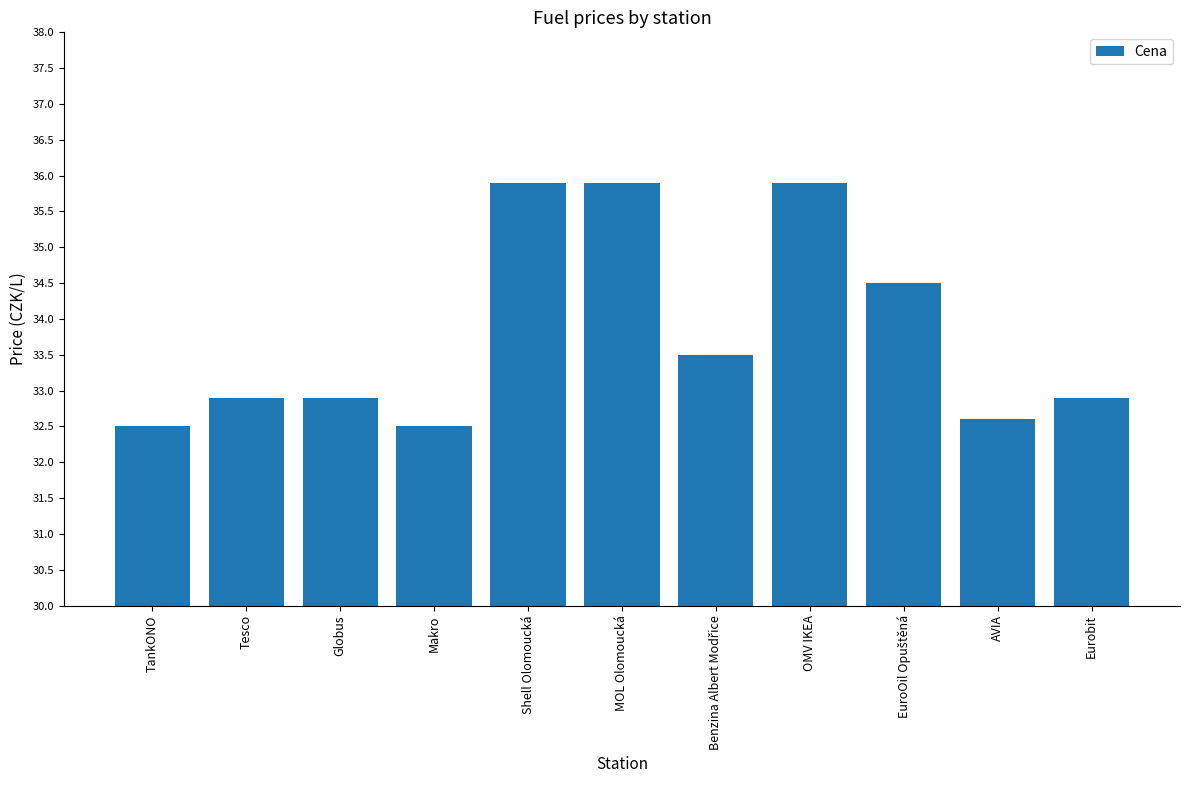

What is the sum of all values?

372.0